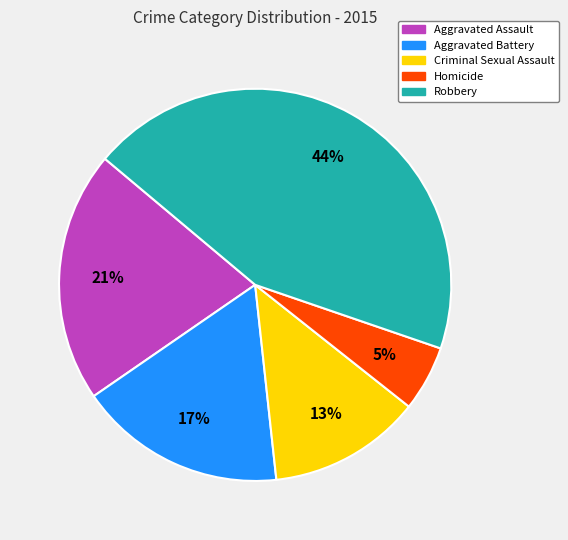

Combined, do Homicide and Robbery account for over 50%?

No